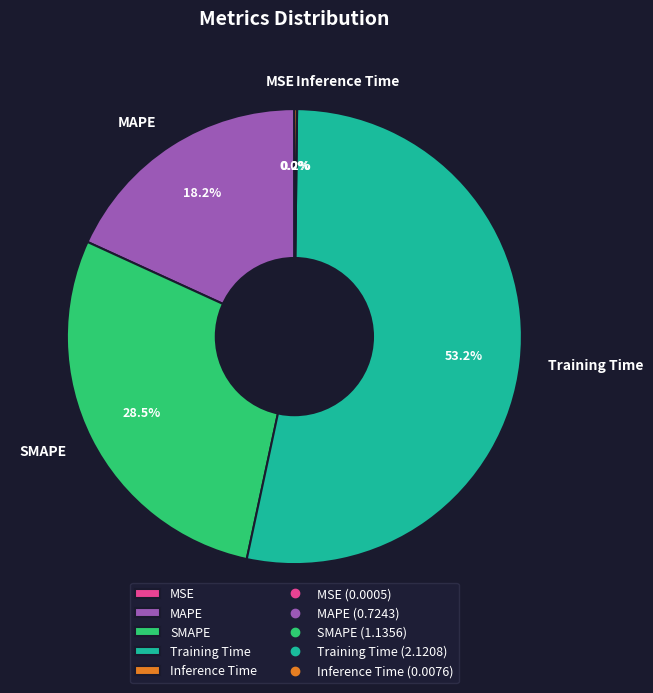

Which slice is the largest?

Training Time